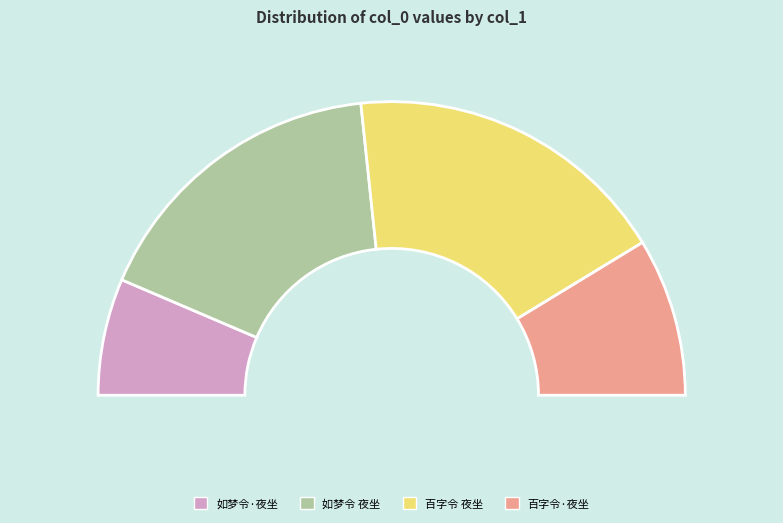

Which category has the biggest portion of the pie?

百字令 夜坐